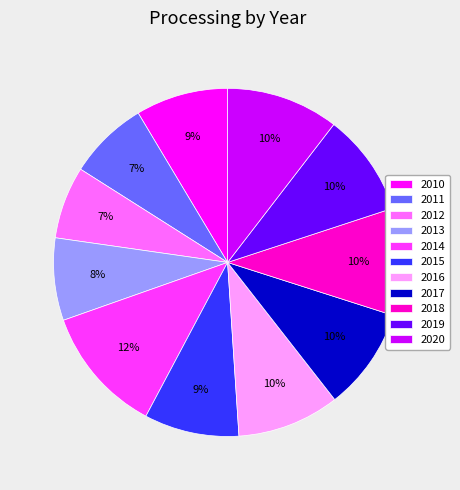

What is the ratio of the value at 2010 to the value at 2015?

1.0